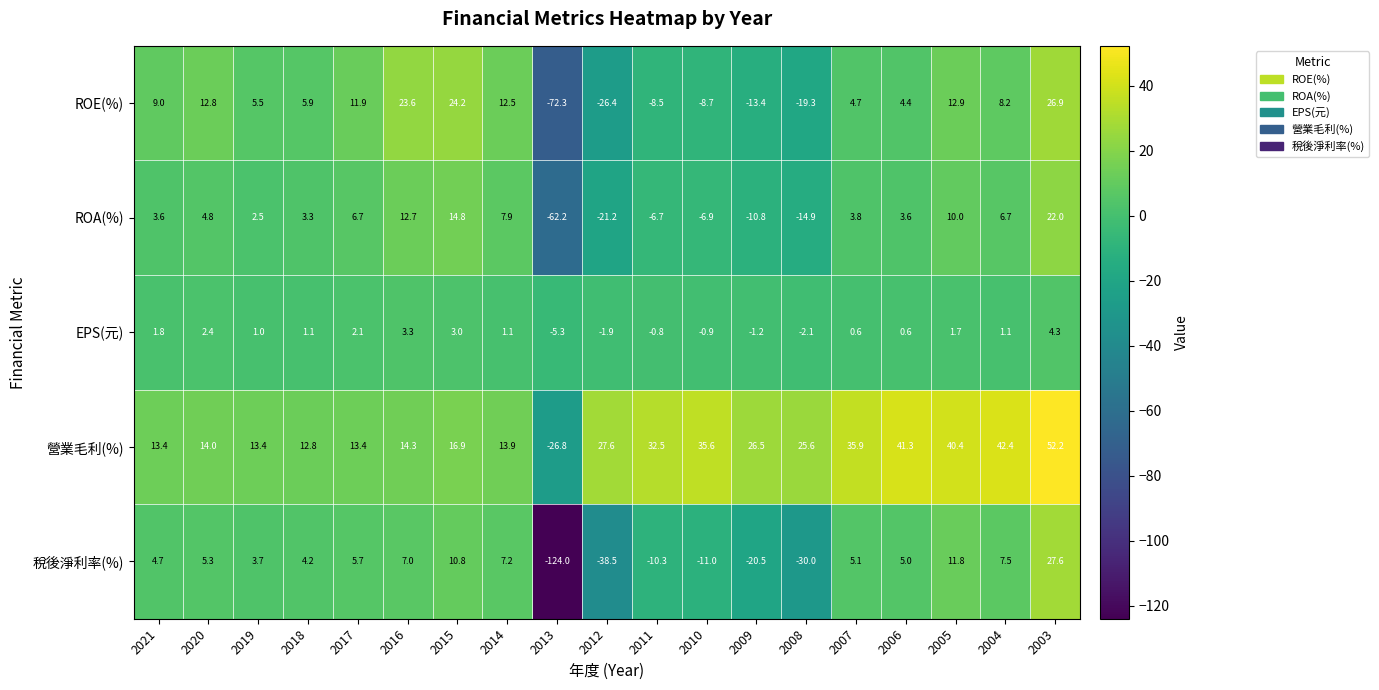

At which category is the sum across all series the highest?

2003